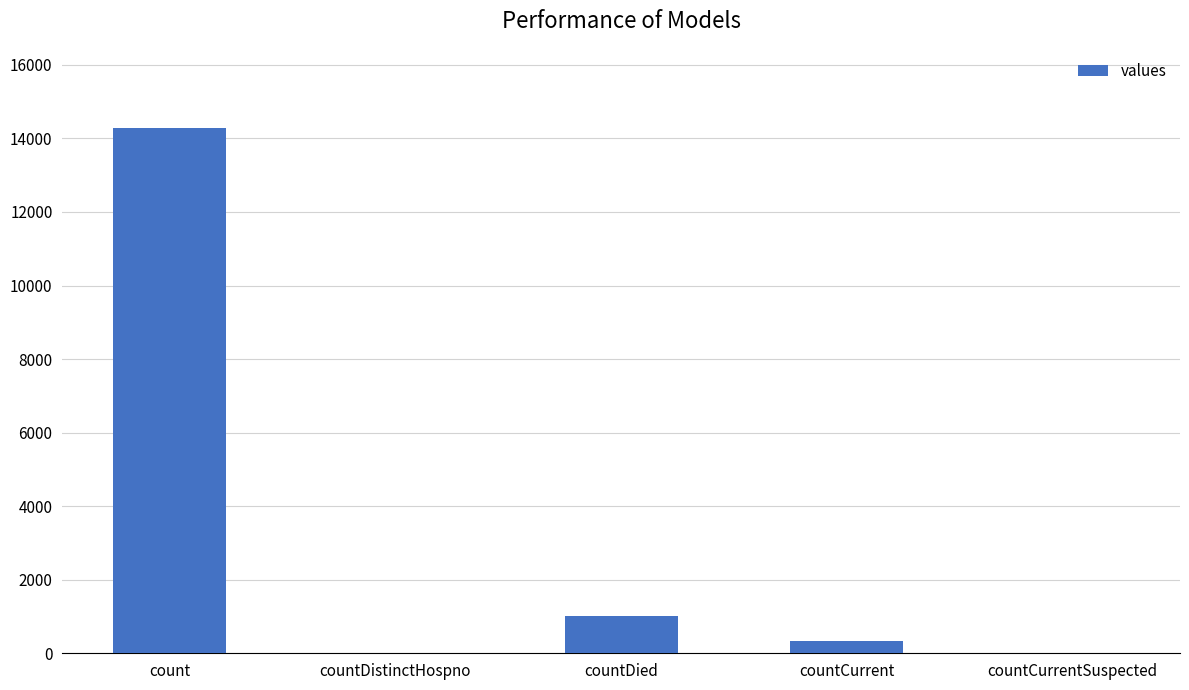

The chart shows a value of -7087 at countCurrentSuspected. True or false?

False